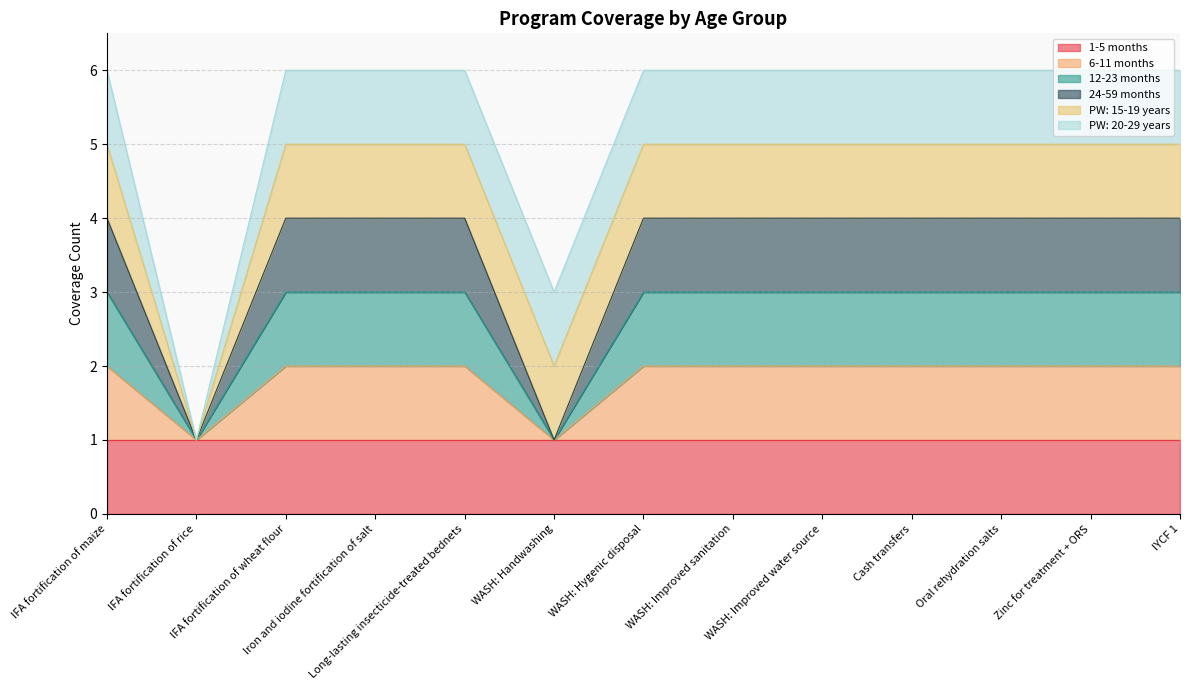

Which category has the lowest value in the 12-23 months series?

IFA fortification of rice